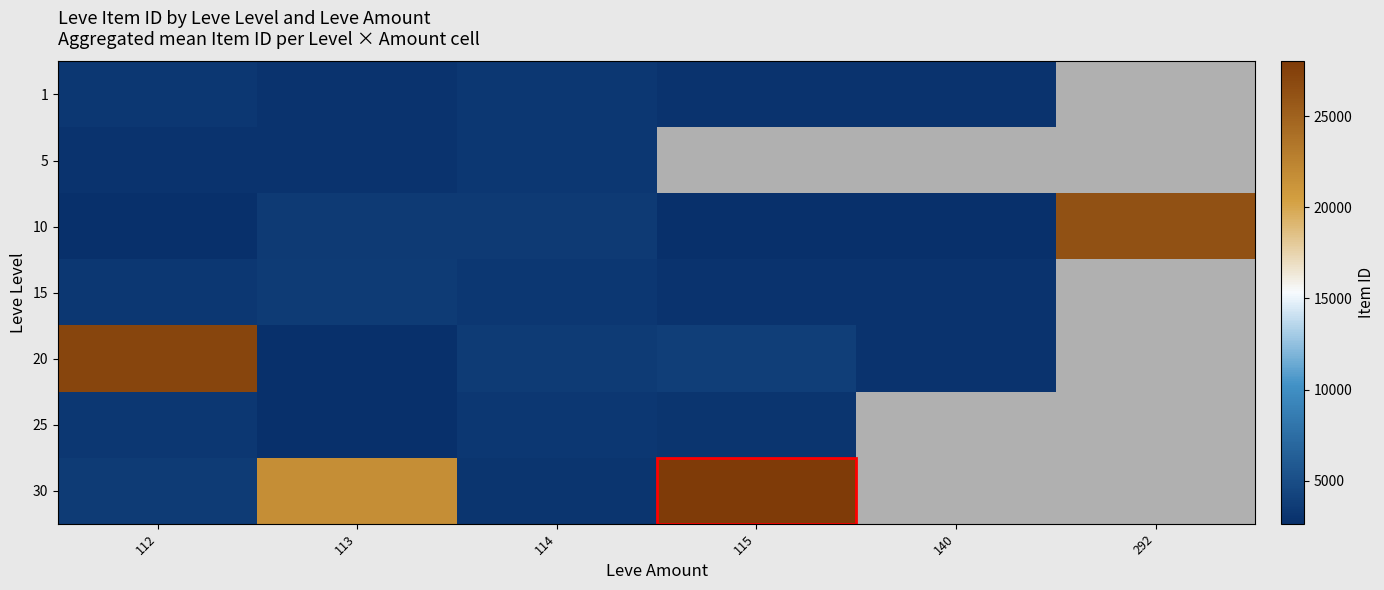

At which category does the chart reach its peak across all series?

115